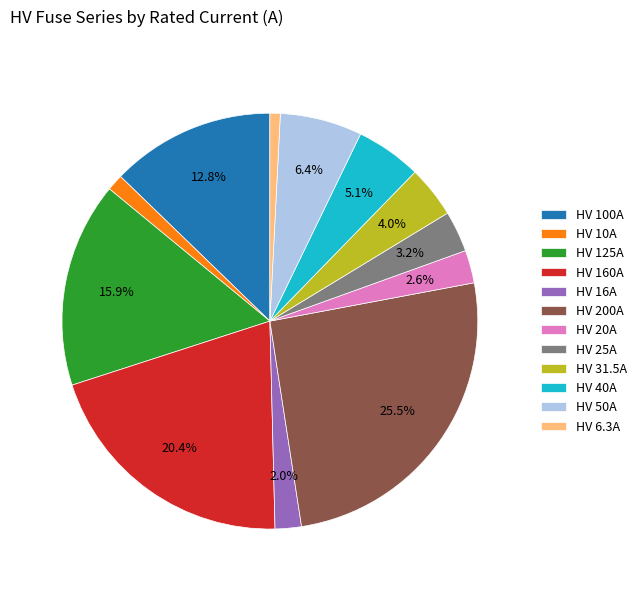

What percentage is the HV 25A slice, to the nearest percent?

3%